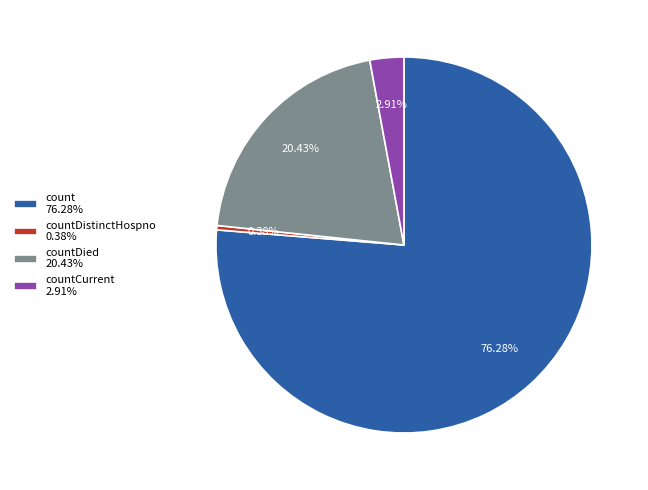

Approximately how many times larger is the value at count 76.28% compared to countCurrent 2.91%?

26.2